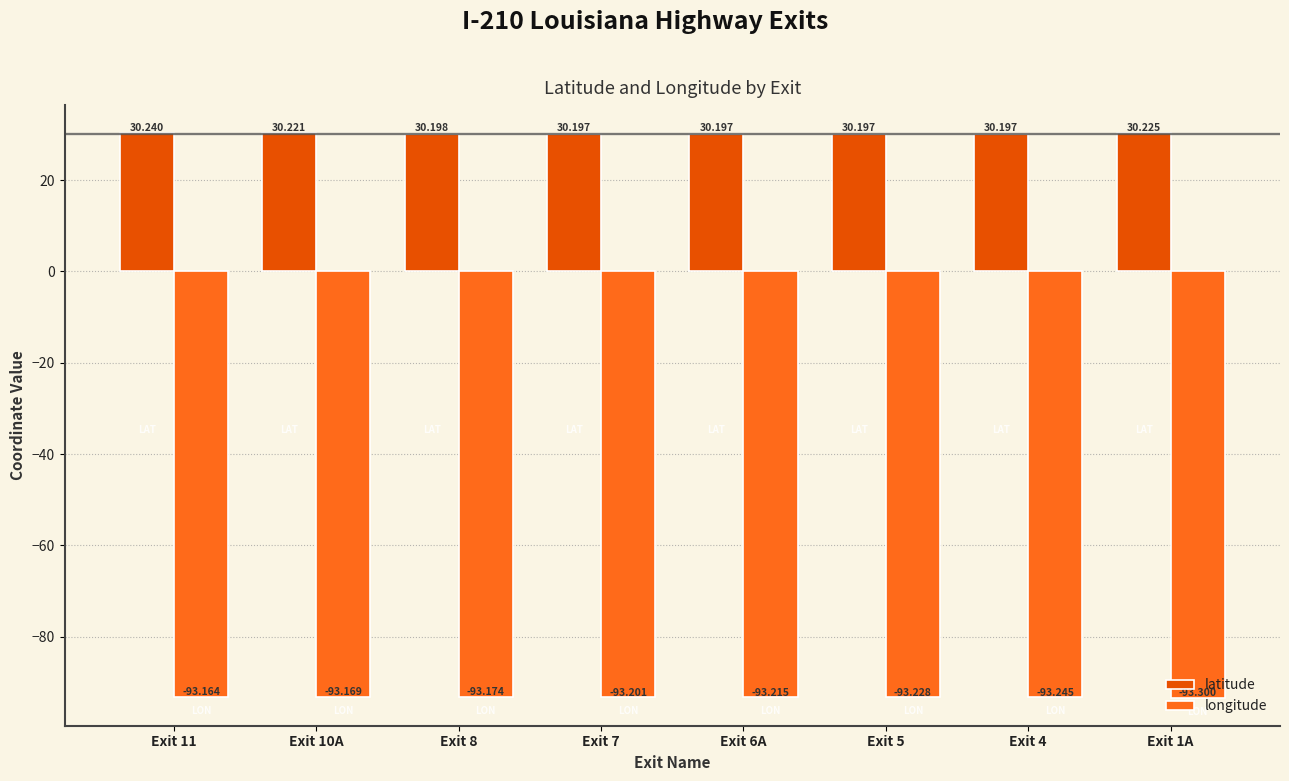

What are all the series names shown in the legend?

latitude, longitude